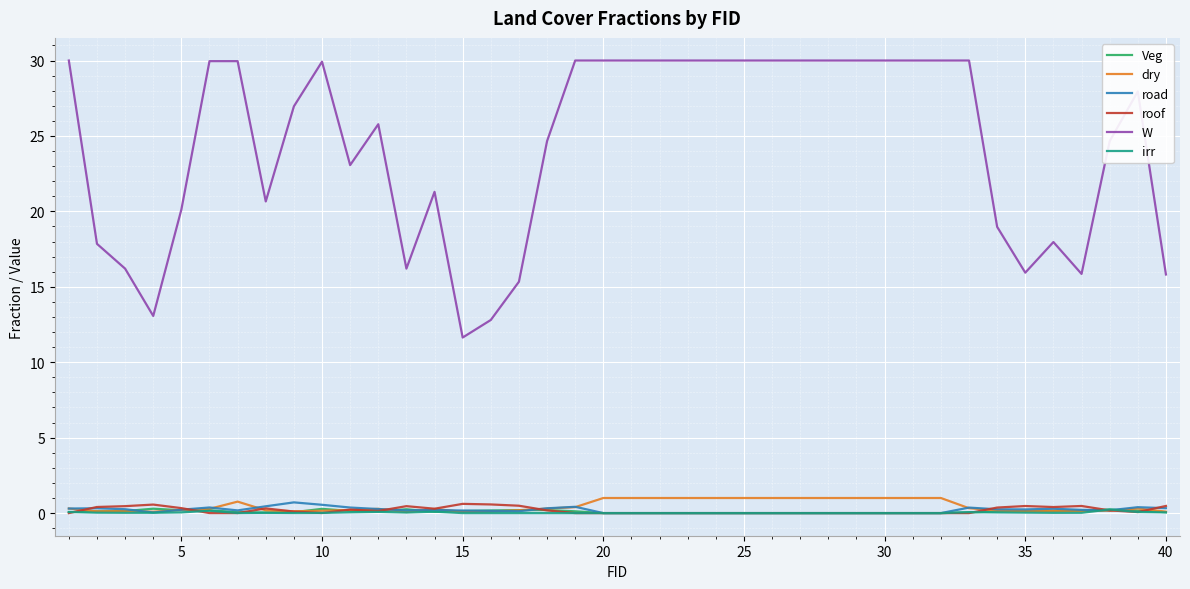

Which series has the largest range (max minus min)?

W